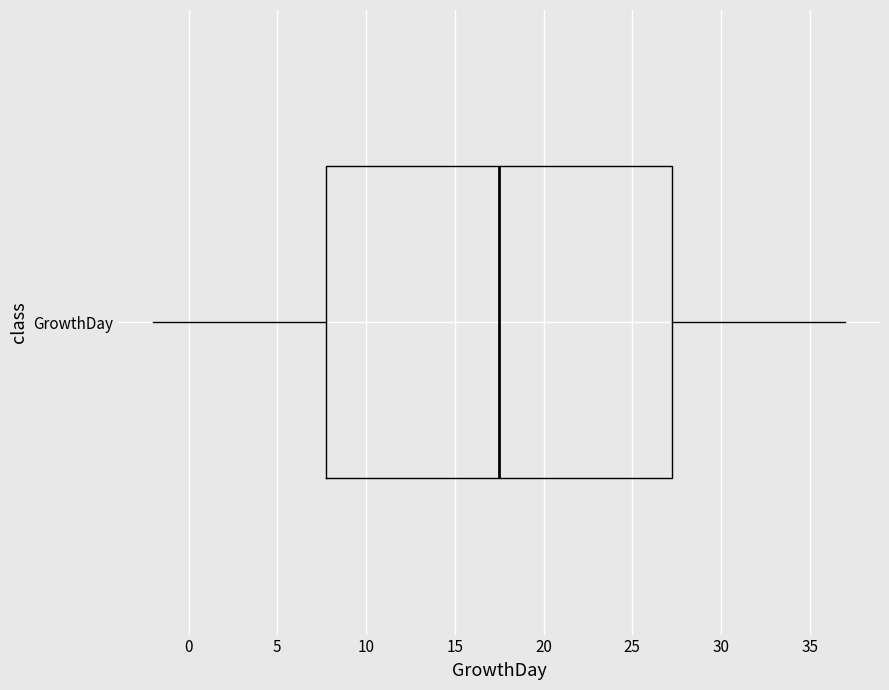

Read this box plot against the x-axis: the position of the median line, the range covered by the box, and the ends of both whiskers. The values are not printed on the chart, so give them approximately, as read against the axis.

median 17.5, box 8.0 to 27.5, whiskers -2.0 to 37.0